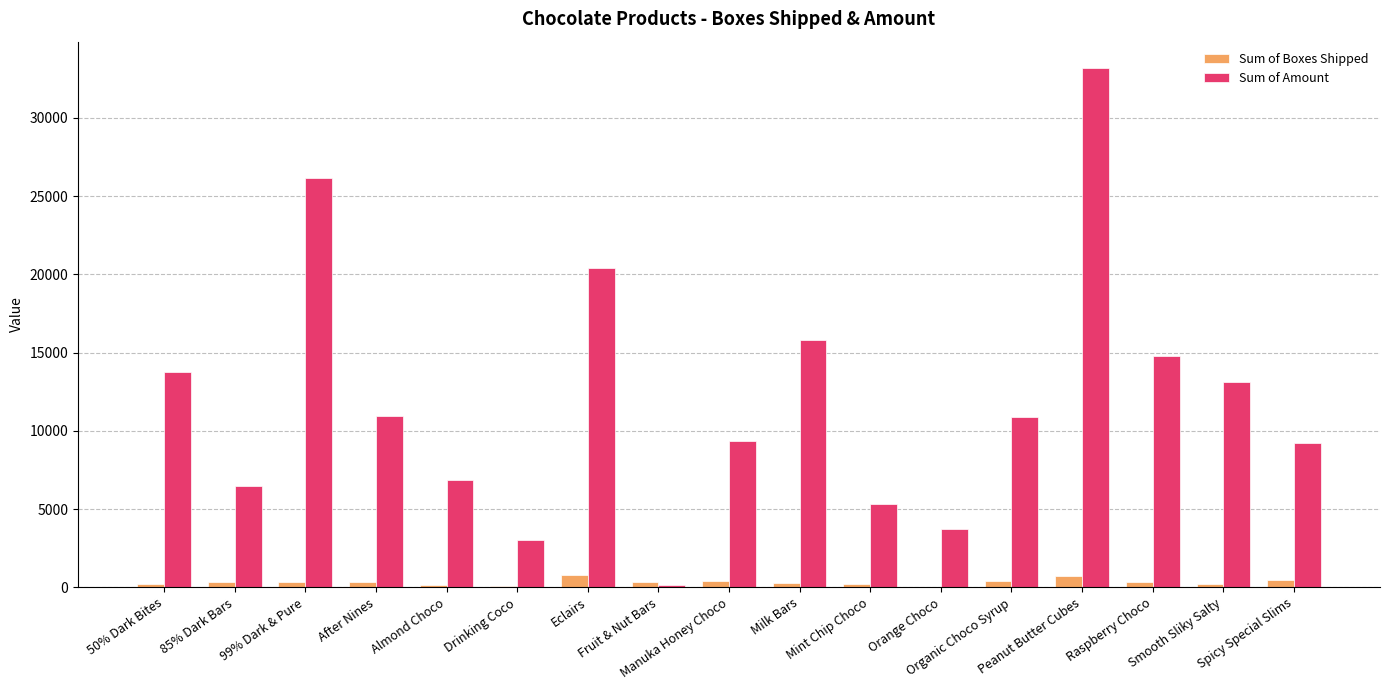

Which series has the largest total across all categories?

Sum of Amount